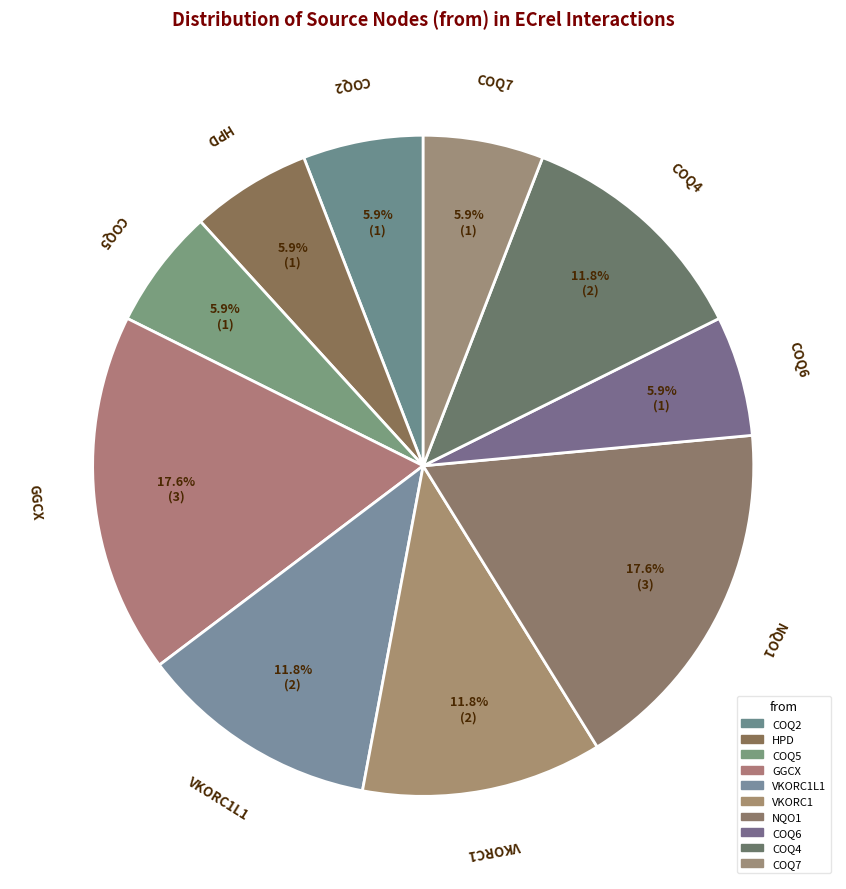

Which category has the smallest portion of the pie?

COQ2